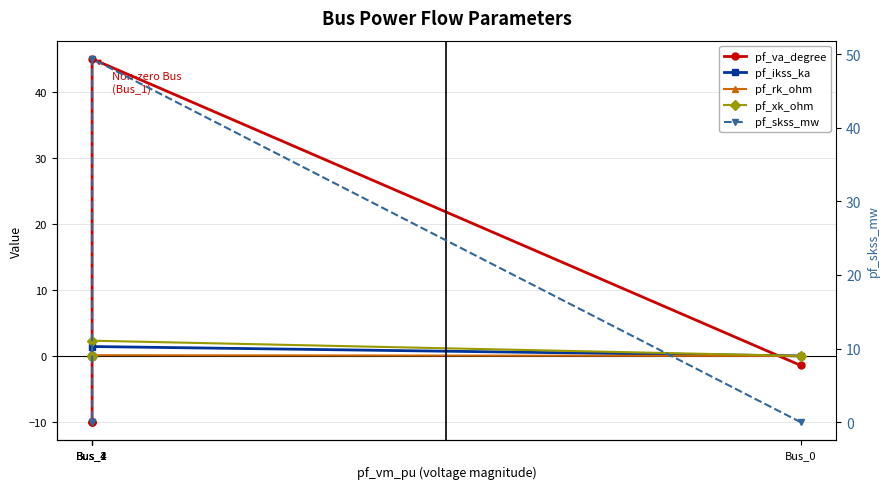

Reading left to right, what are all the values shown in this chart?

pf_va_degree: -1.4	45.0	-10.1	-10.1	-10.1
pf_ikss_ka: 0.0	1.4	0.0	0.0	0.0
pf_rk_ohm: 0.0	0.1	0.0	0.0	0.0
pf_xk_ohm: 0.0	2.3	0.0	0.0	0.0
pf_skss_mw: 0.0	49.3	0.0	0.0	0.0